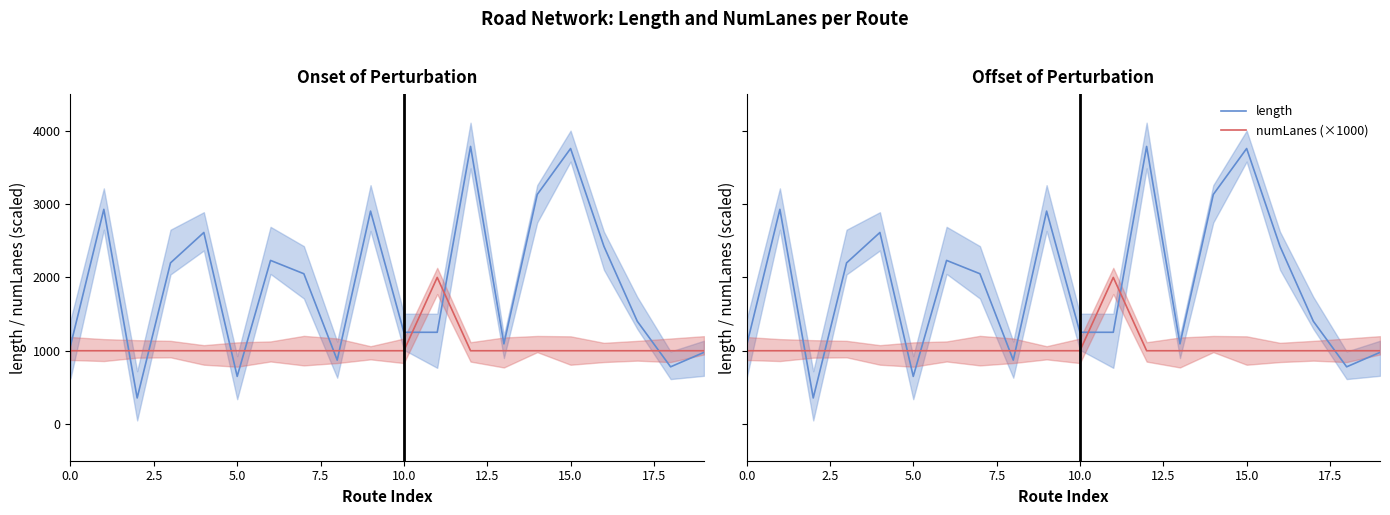

True or false: numLanes (×1000) has more than 1 points higher than both neighbors.

False